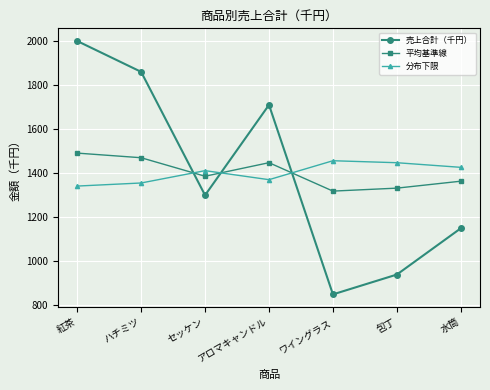

What is the value of the 売上合計（千円） point at the 4th from the left?

1710.0